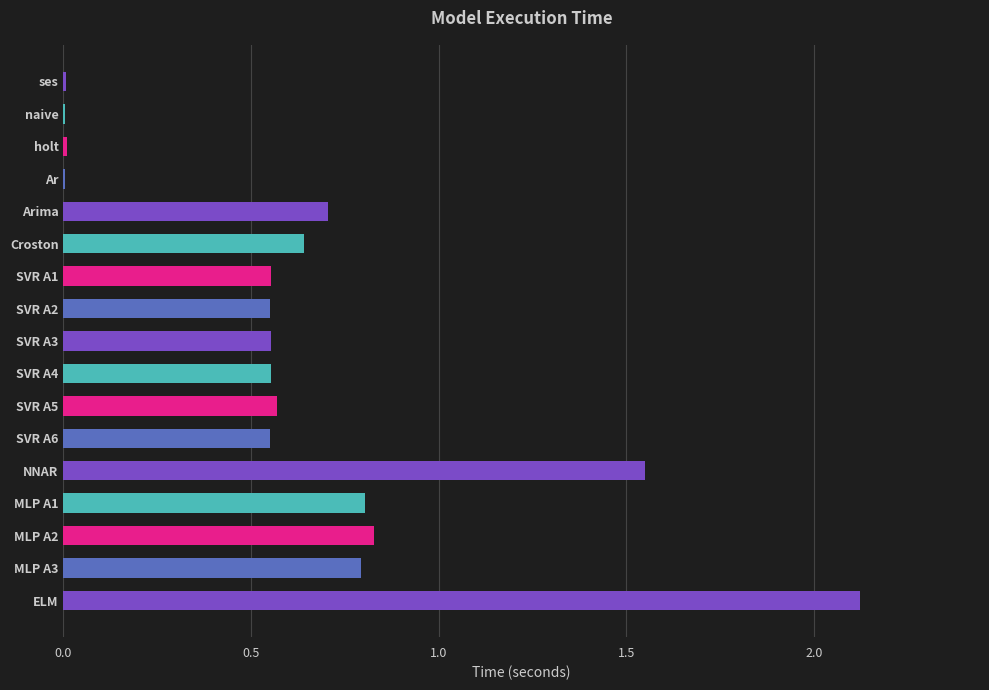

True or false: the data shows 0.7 at SVR A1.

False